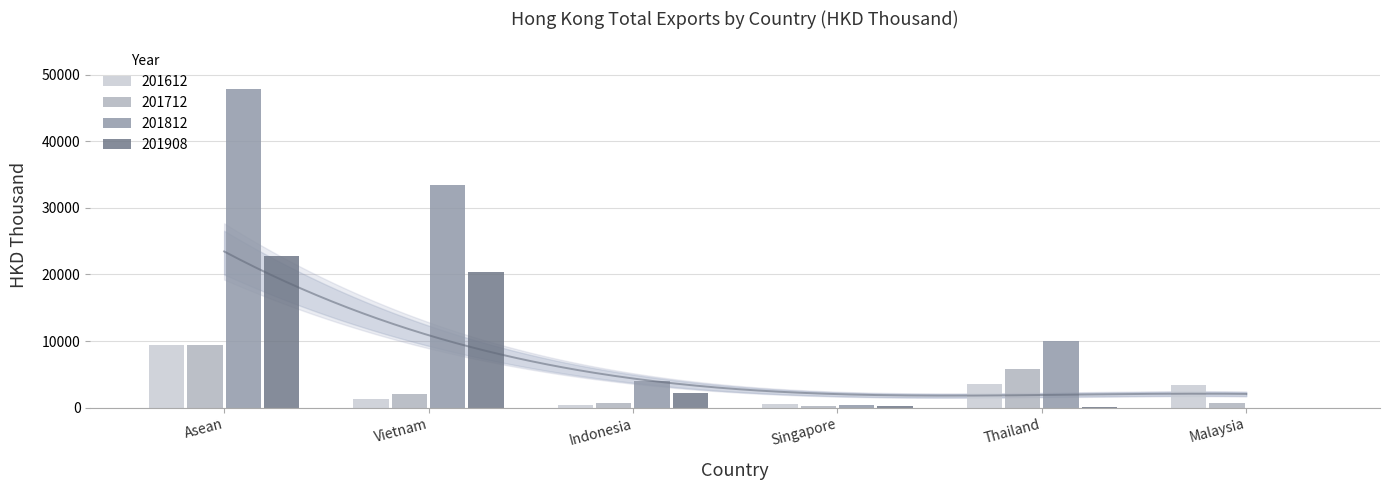

Which series has the widest spread of values?

201812